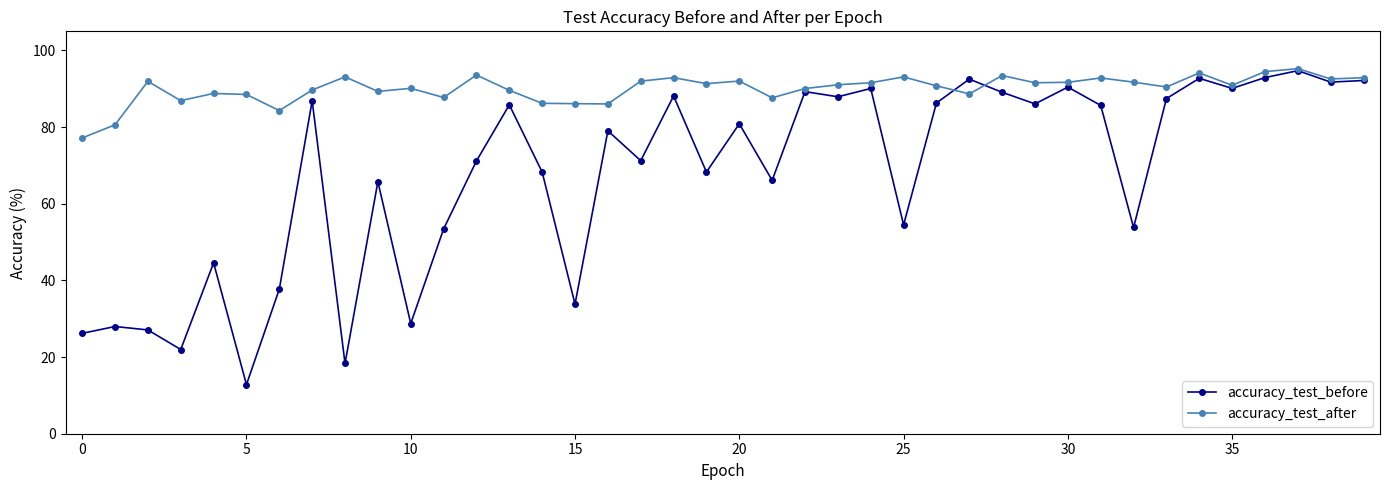

What is the greatest value displayed?

95.3